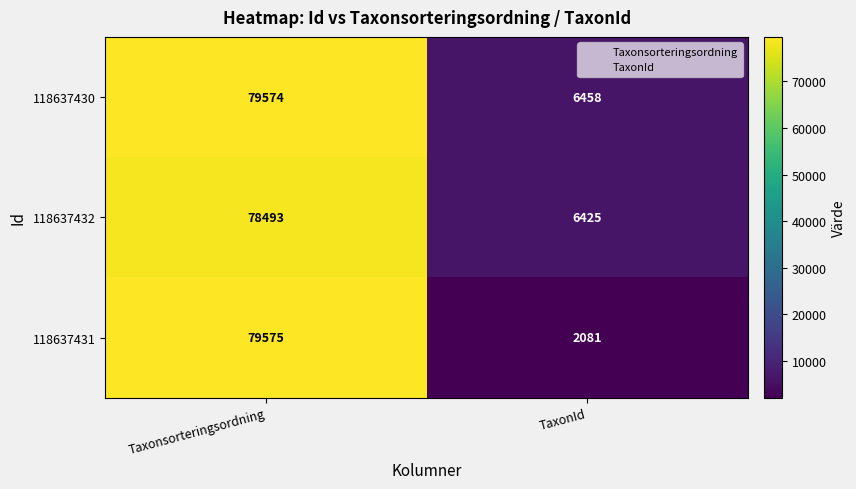

What is the minimum value shown in the chart?

2081